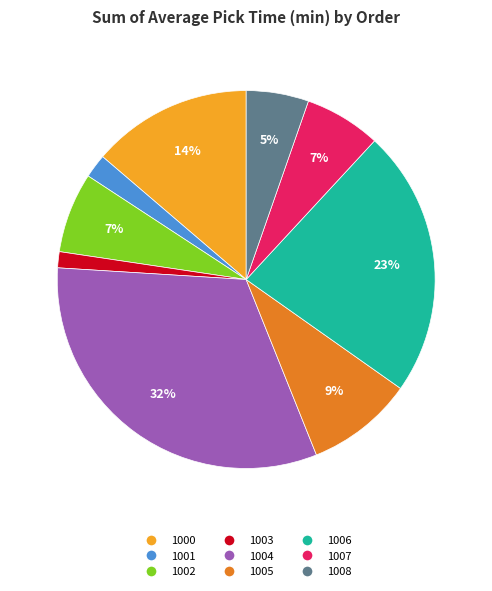

The 1007 slice represents 7% of the pie. True or false?

True